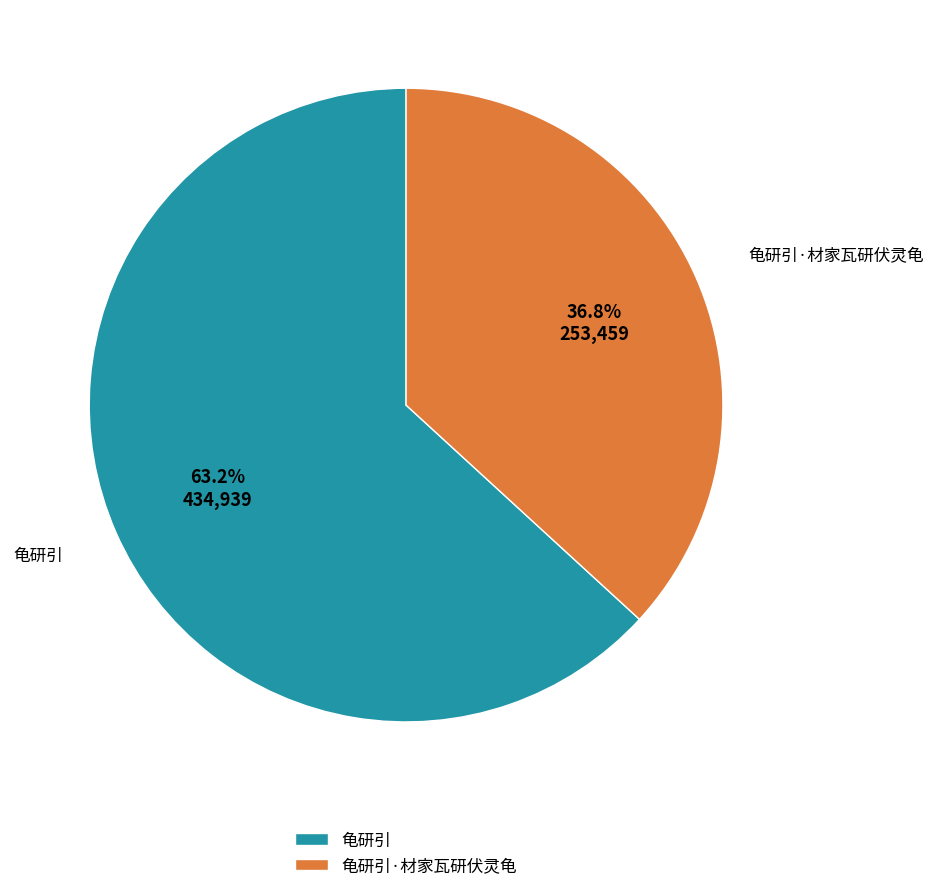

Combined, do 龟研引 and 龟研引·材家瓦研伏灵龟 account for over 50%?

Yes